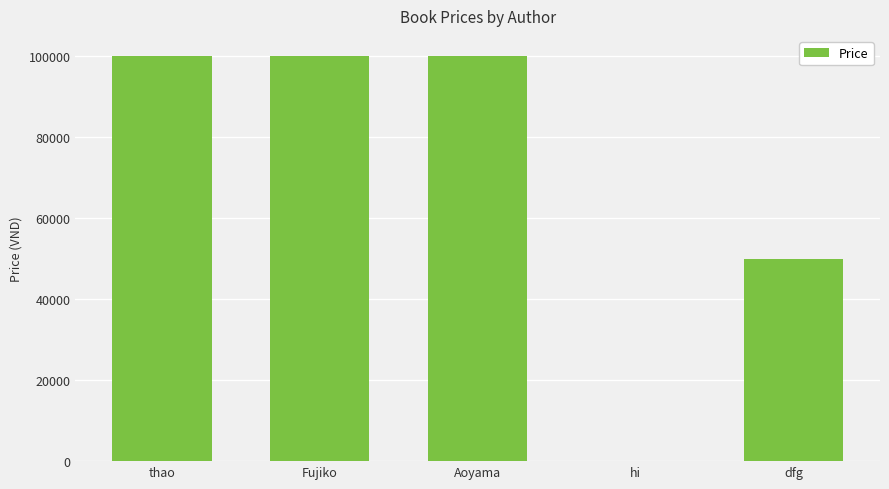

What is the ratio of the value at dfg to the value at hi?

1666.7